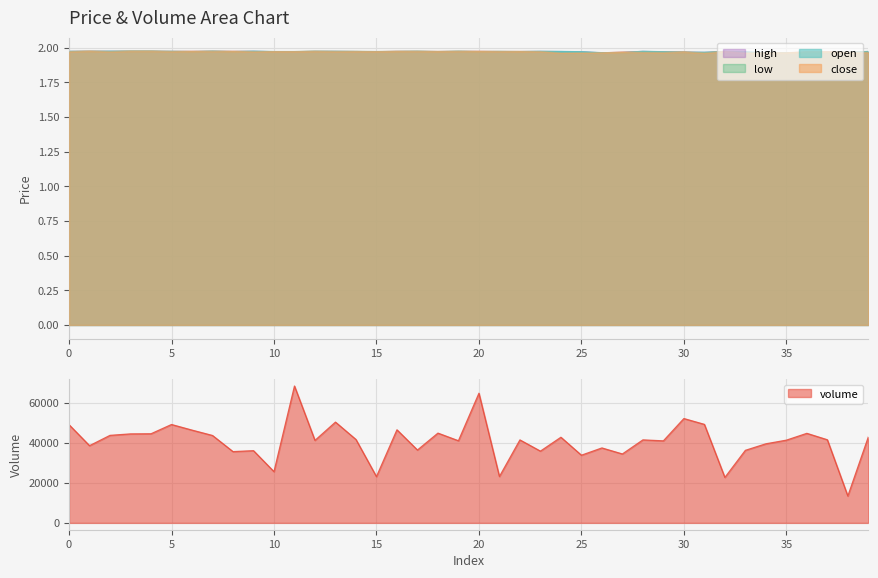

What is the maximum value for volume?

68320.4